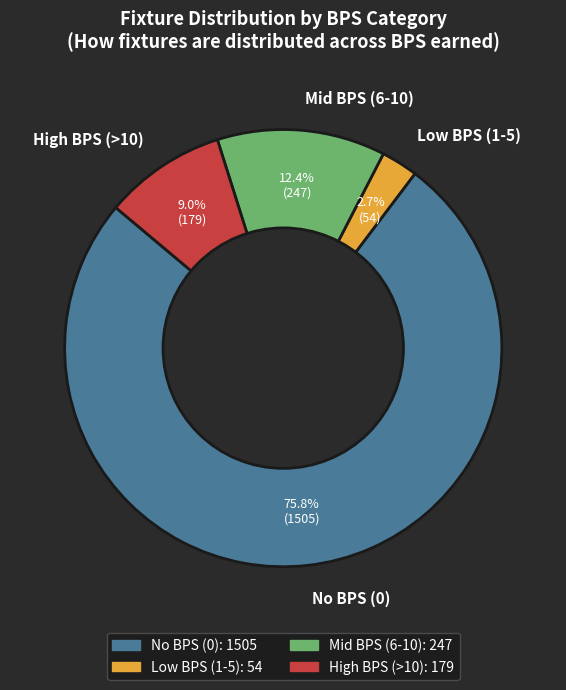

Between Mid BPS (6-10) and High BPS (>10), which is larger?

Mid BPS (6-10)